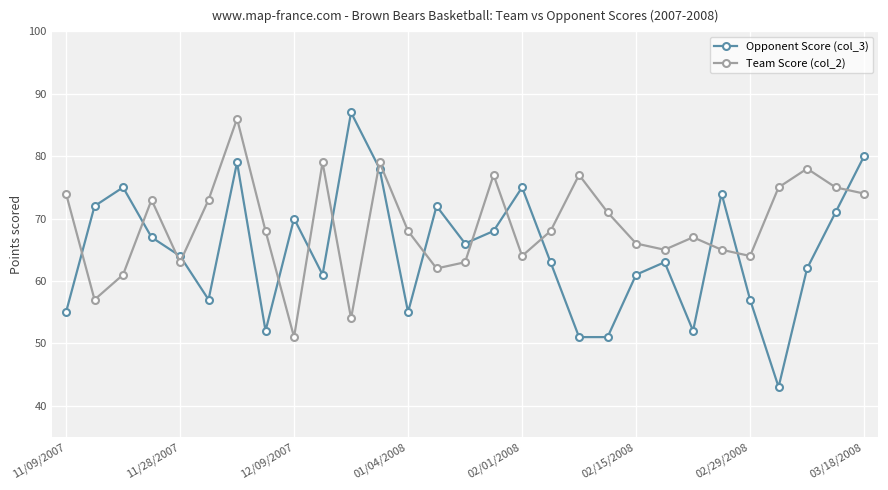

What is the sum of all Team Score (col_2) values?

1997